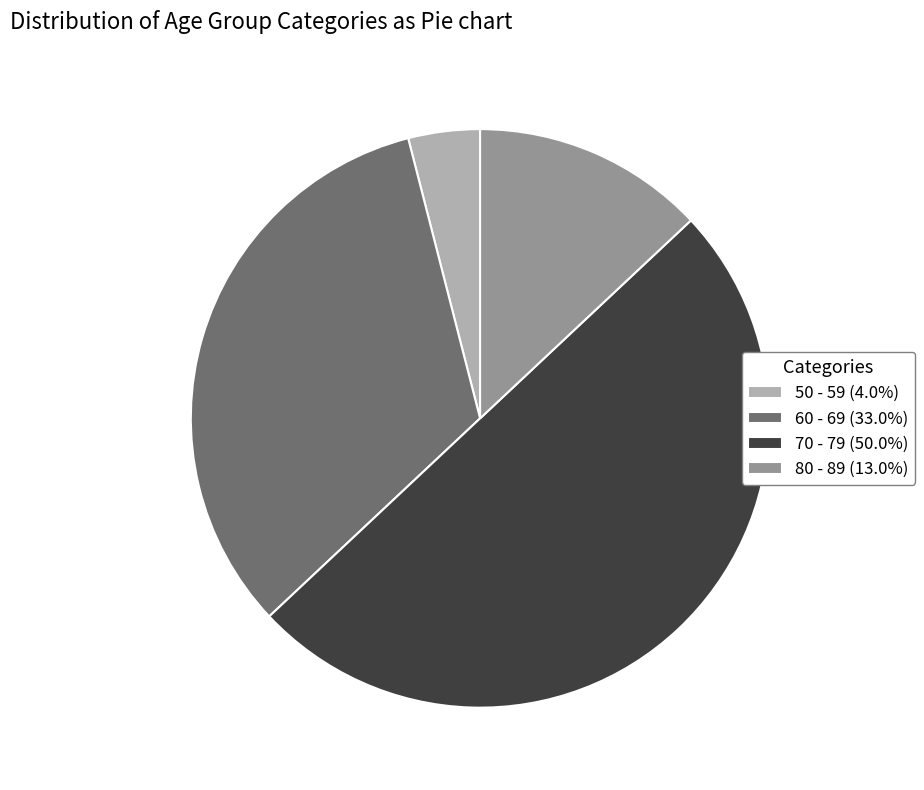

How many segments does this pie chart have?

4